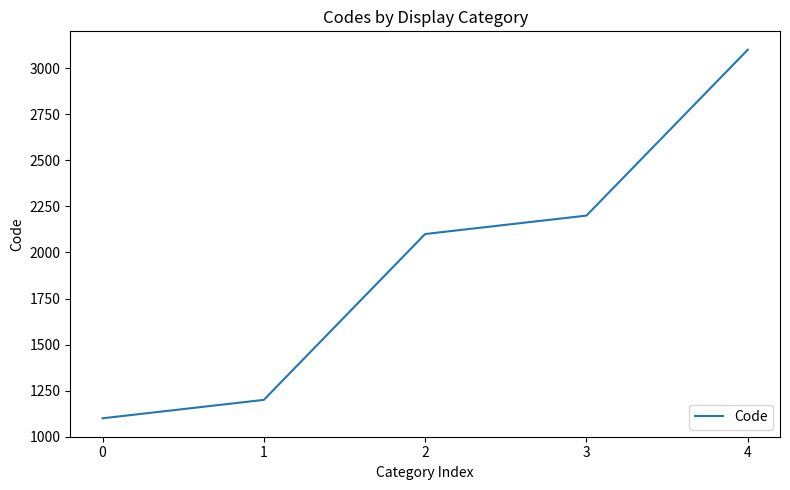

Is this an area chart (filled region under the line)?

No